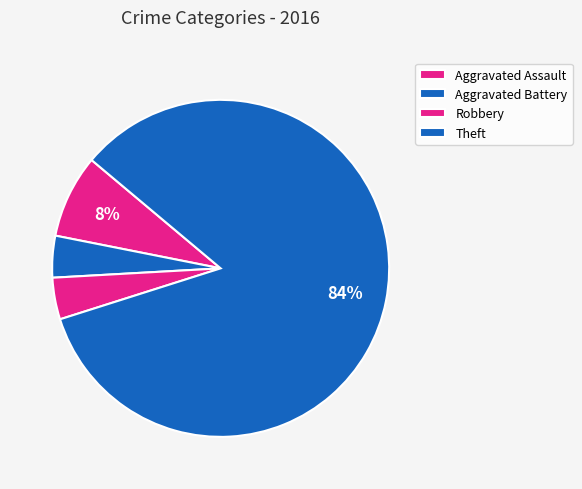

Does Theft represent more than half of the total?

Yes